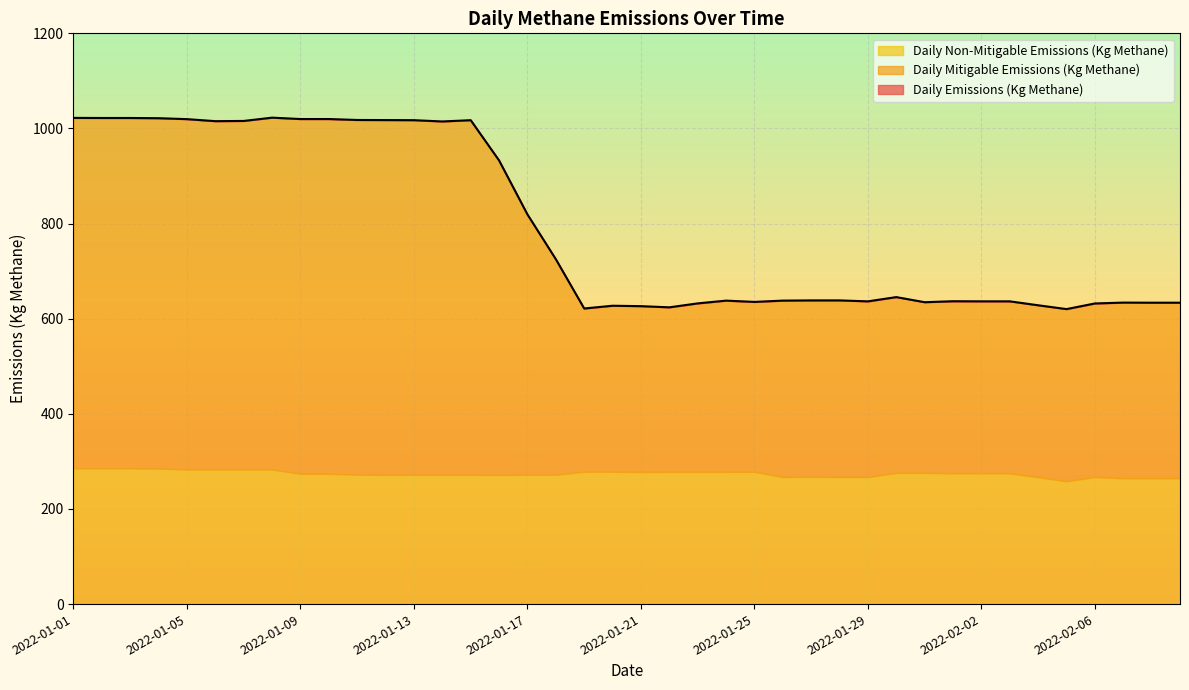

True or false: Daily Mitigable Emissions (Kg Methane) and Daily Emissions (Kg Methane) intersect in this chart.

False